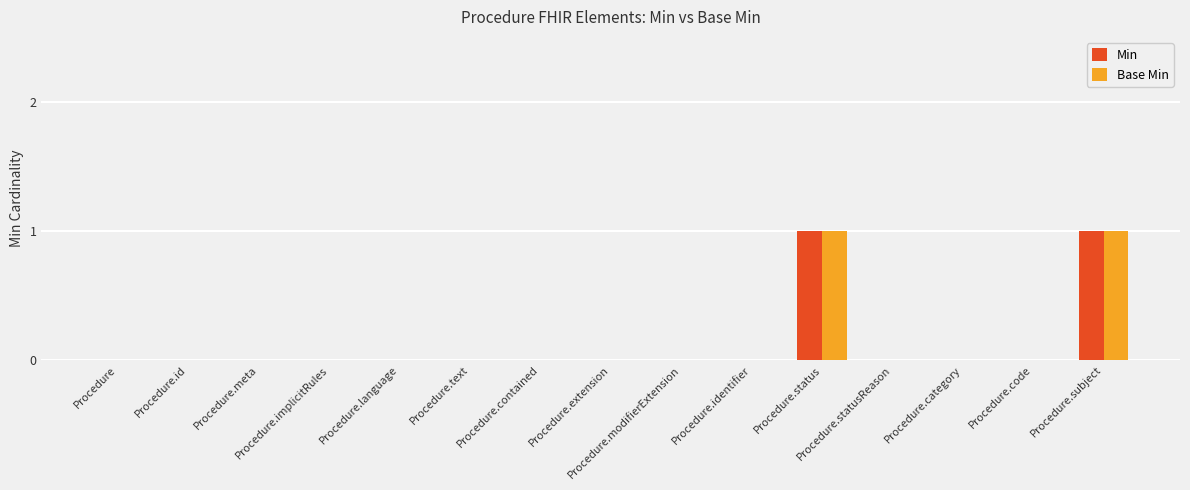

What is the sum of all Min values?

2